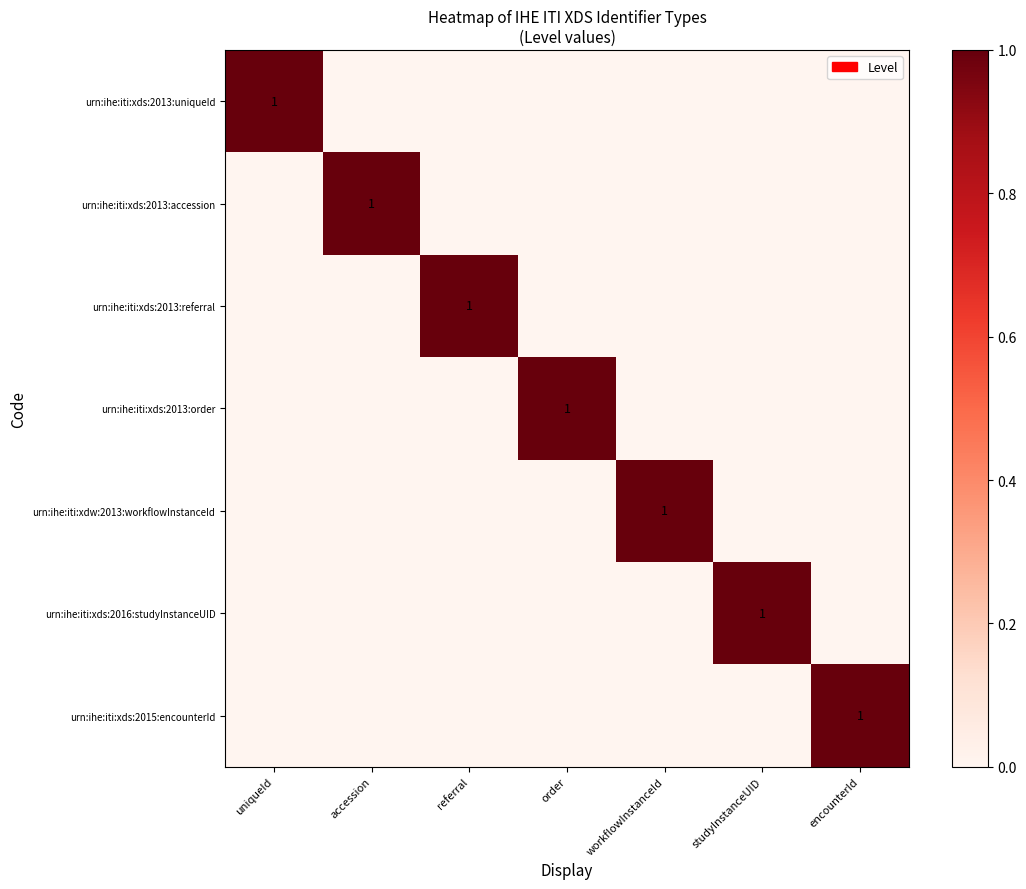

Count the number of categories in the chart.

7